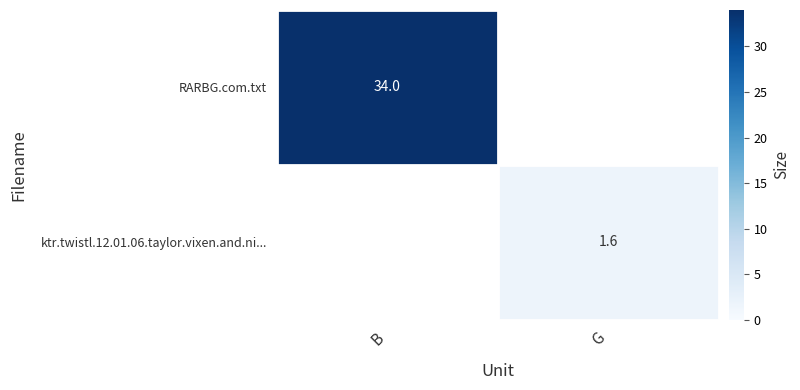

Which has a higher value, G or B?

B